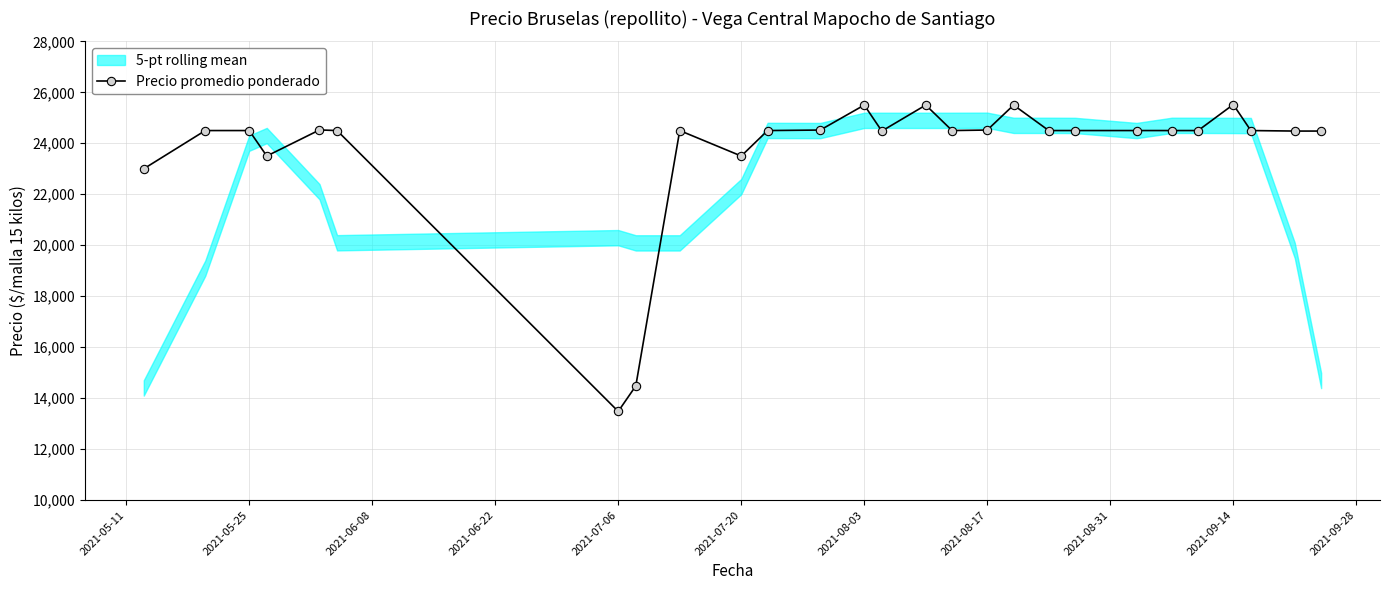

How many lines are shown in the chart?

1